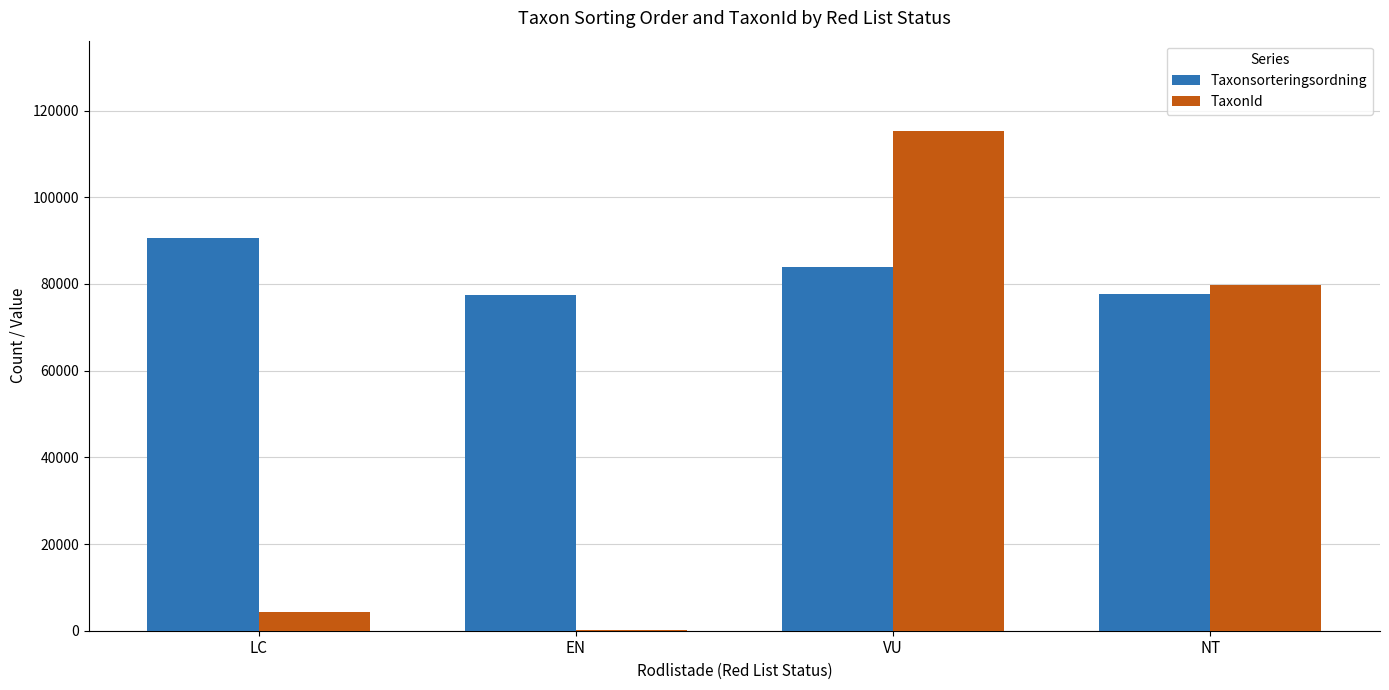

What is the approximate value of Taxonsorteringsordning at LC?

90653.0